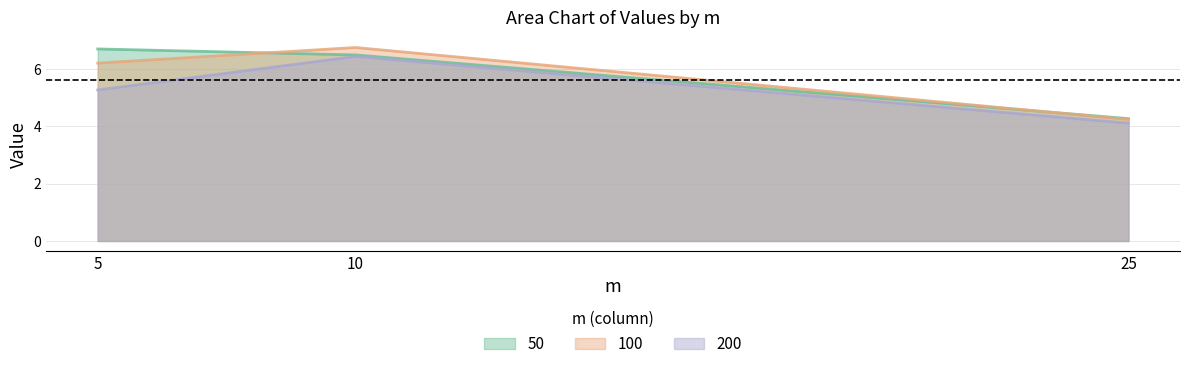

Which label corresponds to the largest value in the chart?

10